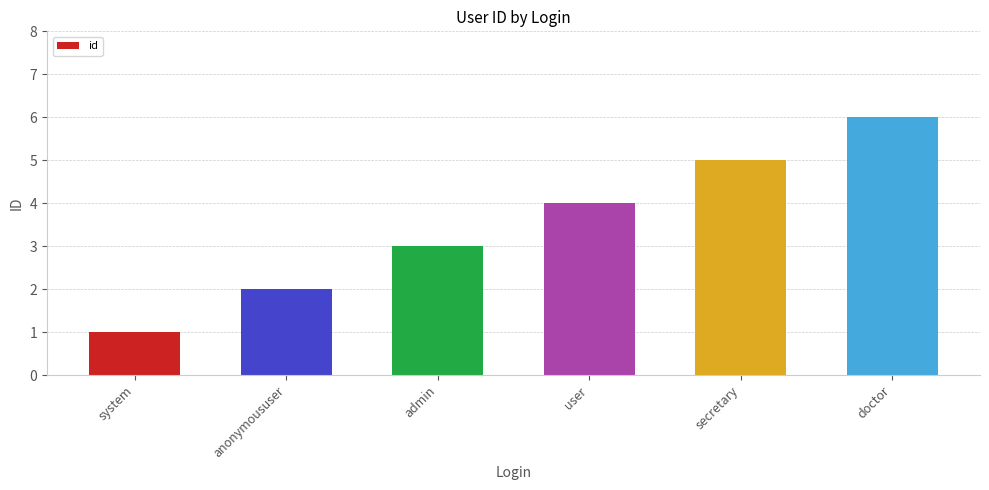

What is the label of the 4th bar from the left?

user